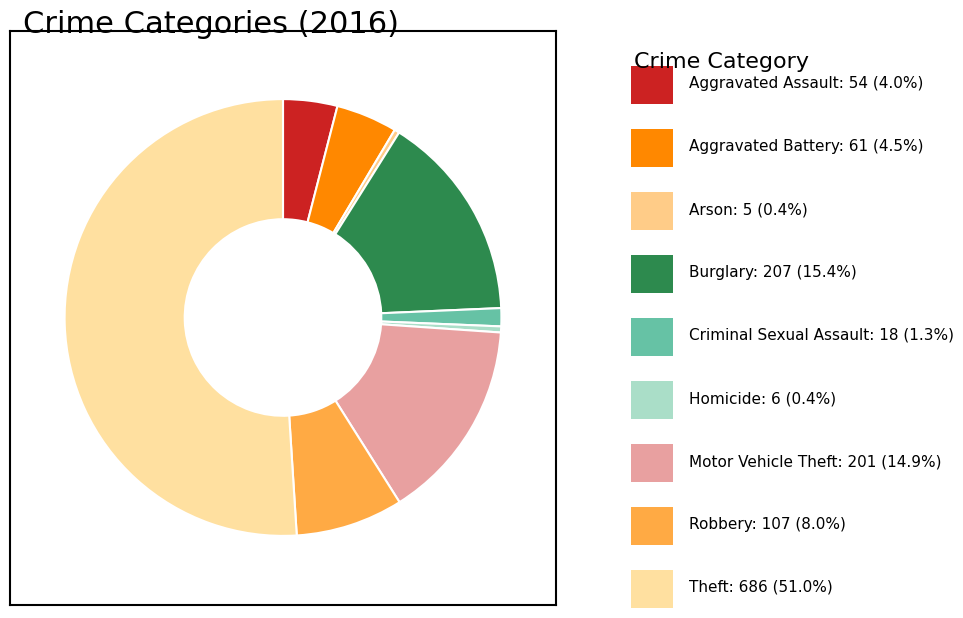

Count the number of slices in the pie.

9